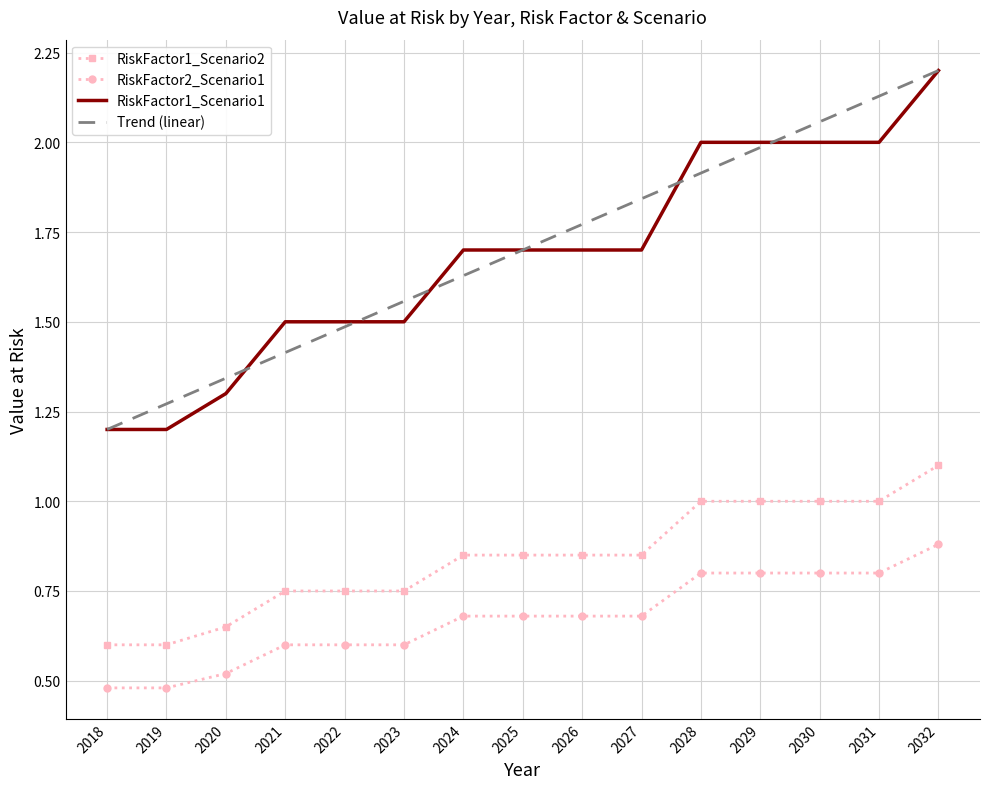

What is the sum of all Trend (linear) values?

25.5